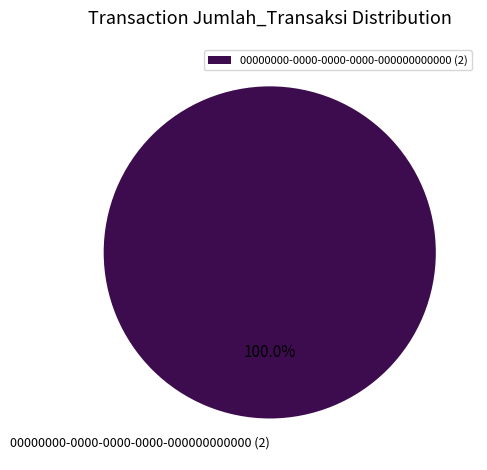

Rank the categories by value from highest to lowest.

00000000-0000-0000-0000-000000000000 (2)